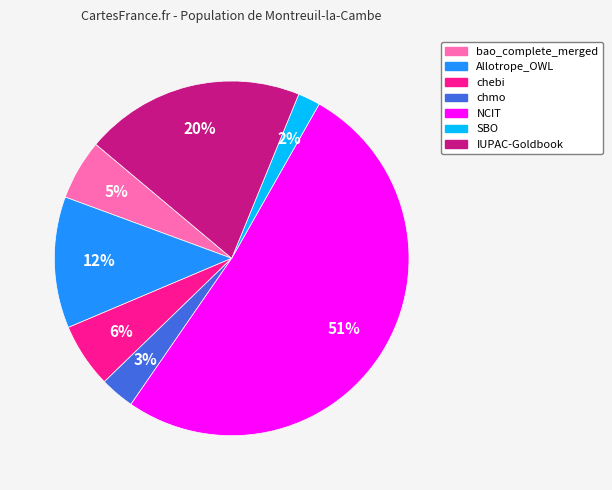

Is the sum of chmo and SBO greater than half?

No